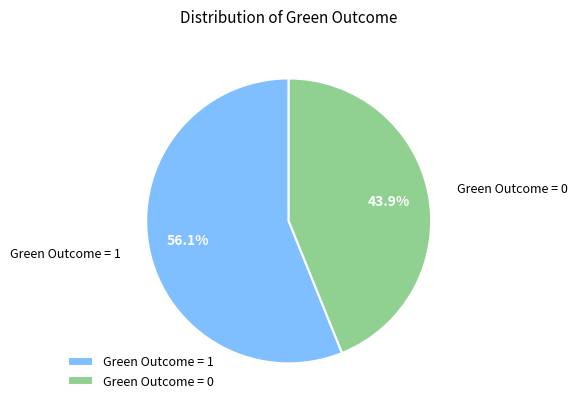

To the nearest percent, what is the difference between the Green Outcome = 0 and Green Outcome = 1 slice percentages?

12%